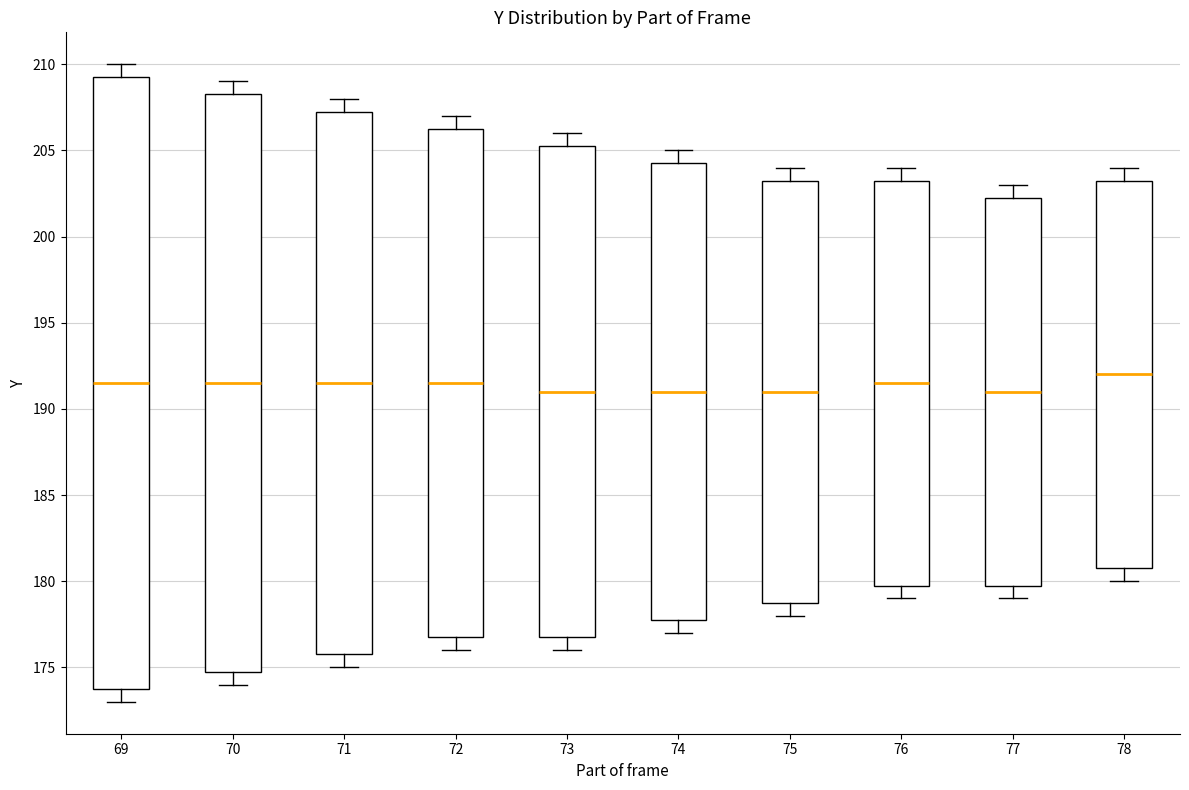

Reading left to right, read every box against the y-axis: the position of its median line, the range the box covers, and the ends of its whiskers. The values are not printed on the chart, so give them approximately, as read against the axis.

69: median 191.5, box 174.0 to 209.5, whiskers 173.0 to 210.0
70: median 191.5, box 175.0 to 208.5, whiskers 174.0 to 209.0
71: median 191.5, box 176.0 to 207.5, whiskers 175.0 to 208.0
72: median 191.5, box 177.0 to 206.5, whiskers 176.0 to 207.0
73: median 191.0, box 177.0 to 205.5, whiskers 176.0 to 206.0
74: median 191.0, box 178.0 to 204.5, whiskers 177.0 to 205.0
75: median 191.0, box 179.0 to 203.5, whiskers 178.0 to 204.0
76: median 191.5, box 180.0 to 203.5, whiskers 179.0 to 204.0
77: median 191.0, box 180.0 to 202.5, whiskers 179.0 to 203.0
78: median 192.0, box 181.0 to 203.5, whiskers 180.0 to 204.0